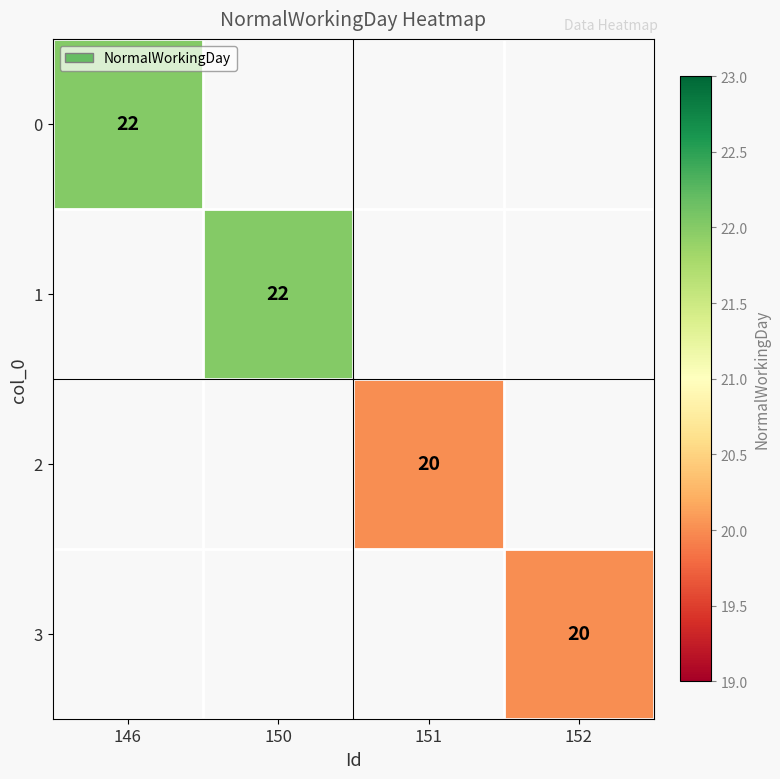

List the series in order of their peak value, highest first.

0, 1, 2, 3